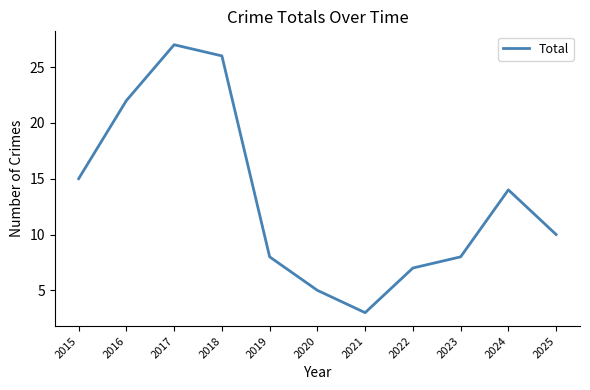

What is the sum of the values at 2020 and 2024?

19